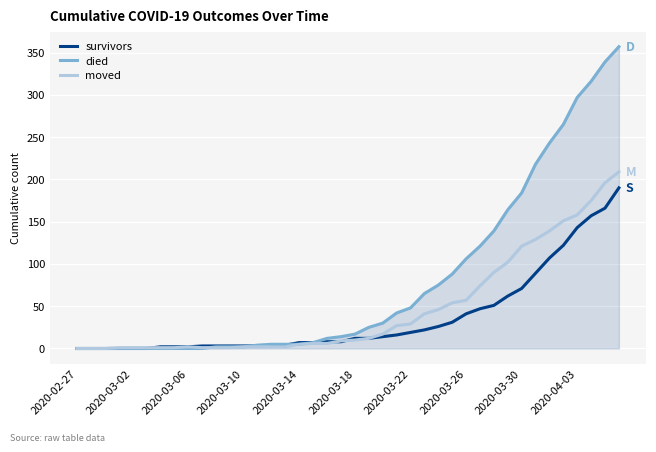

Which series has the largest total across all categories?

died